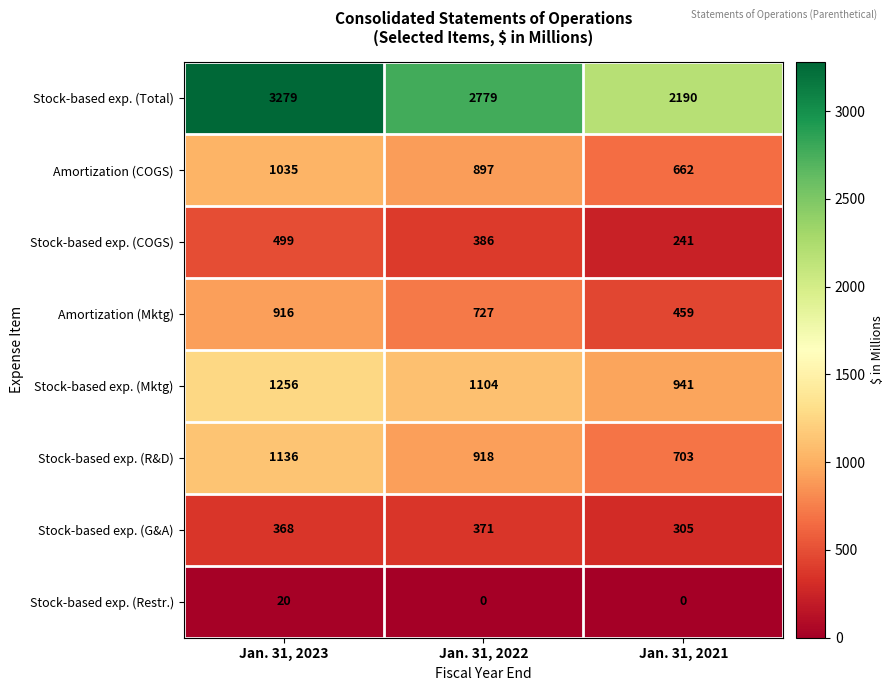

What is the greatest value displayed?

3279